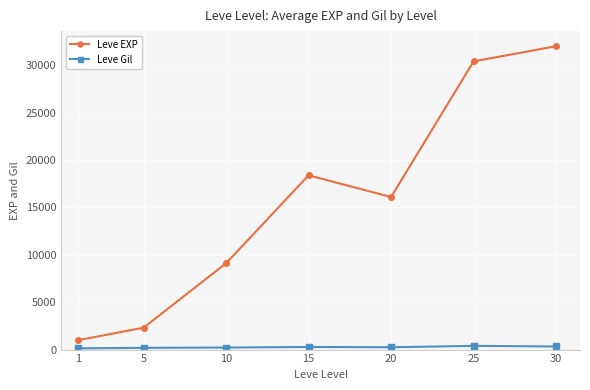

List the series in order of their peak value, lowest first.

Leve Gil, Leve EXP